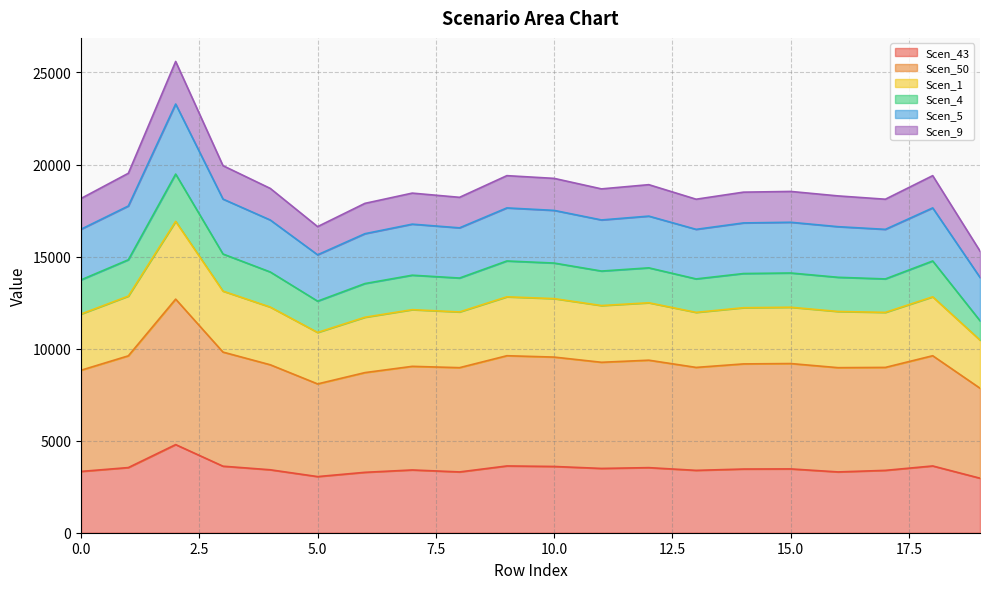

What are all the series names shown in the legend?

Scen_43, Scen_50, Scen_1, Scen_4, Scen_5, Scen_9